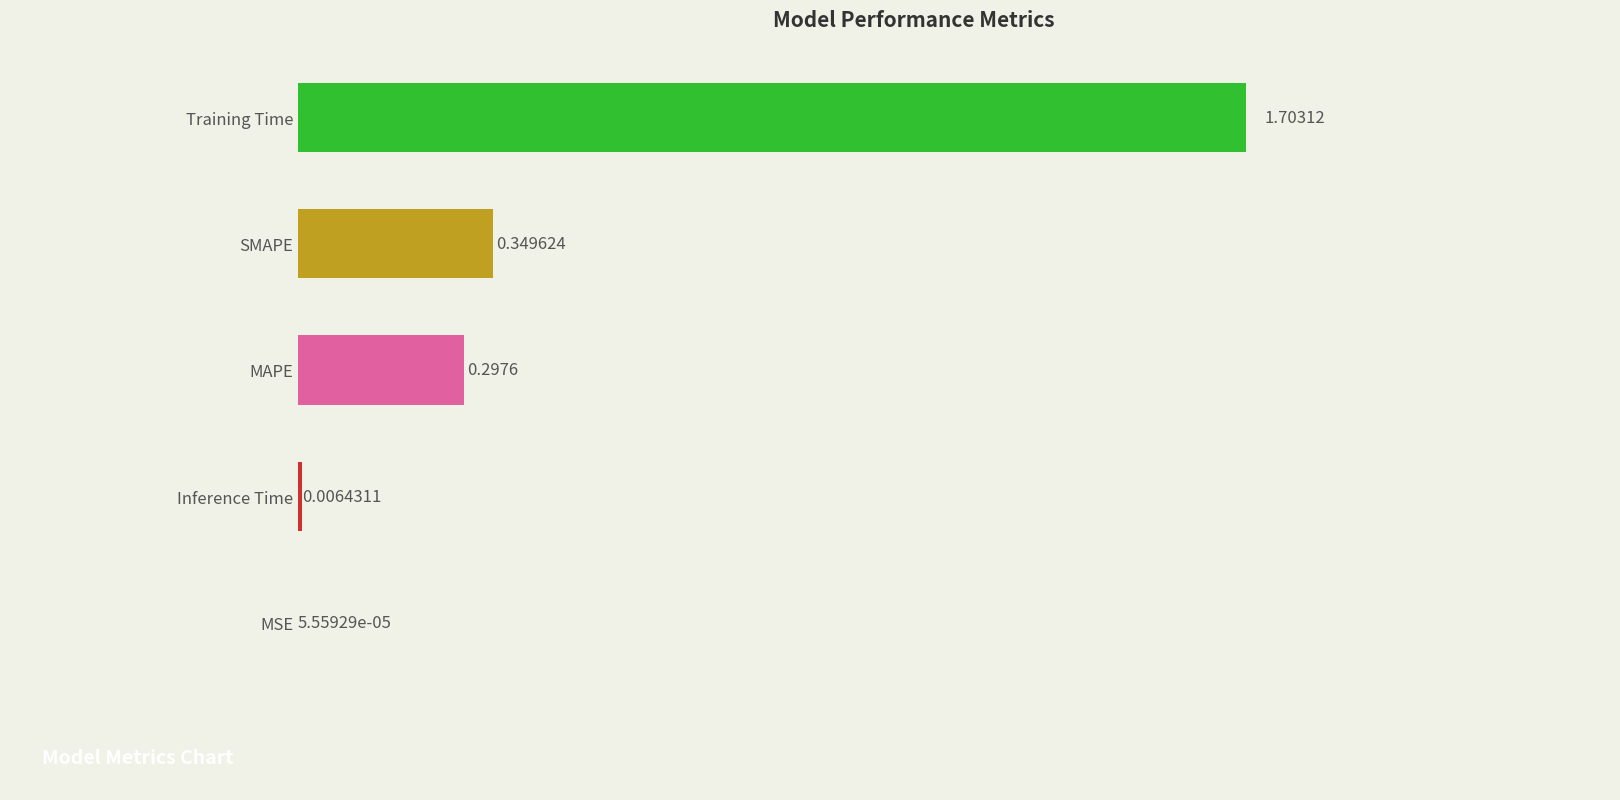

At which label is the value closest to 0?

MSE